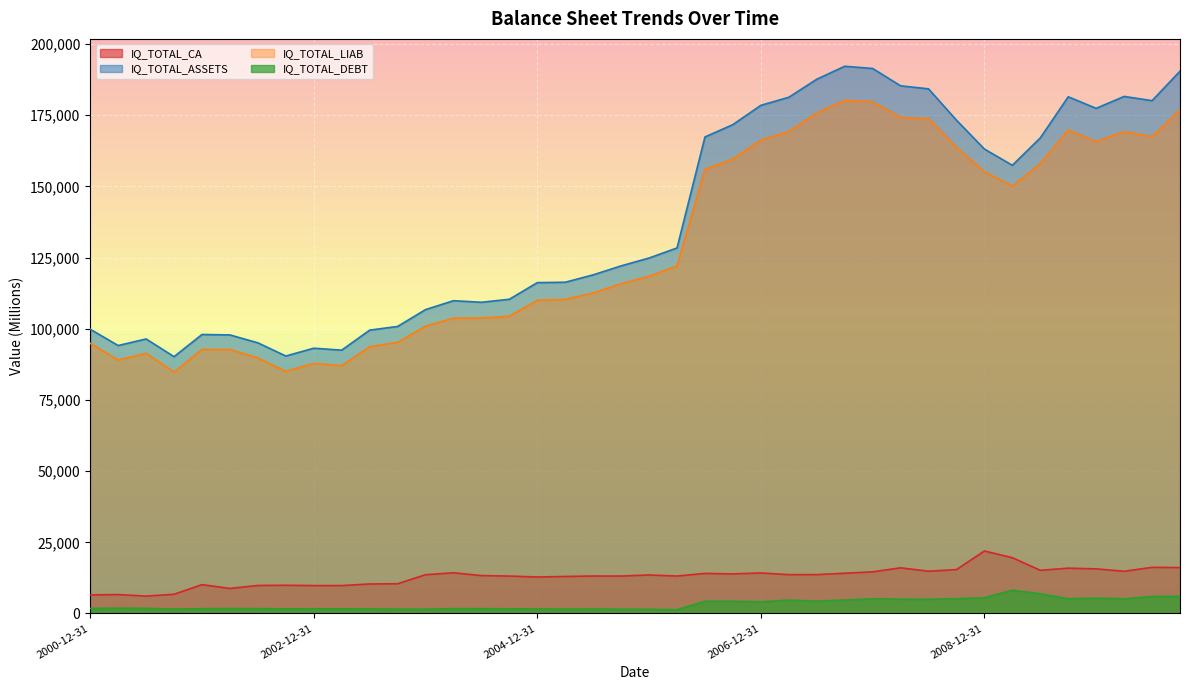

What is the total value across all series at 2009-09-30?

372434.0